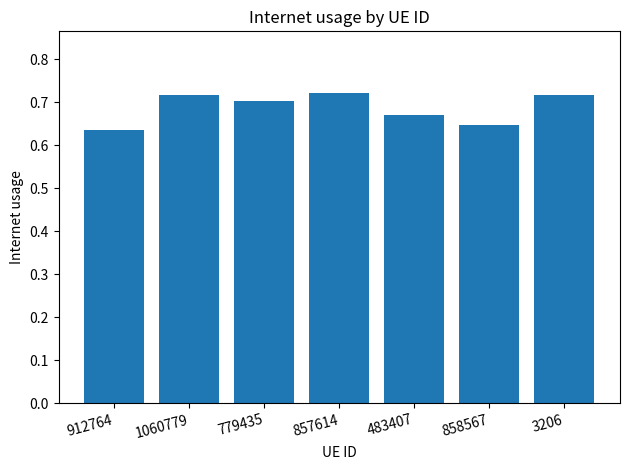

What is the difference between the maximum and second lowest values?

0.1